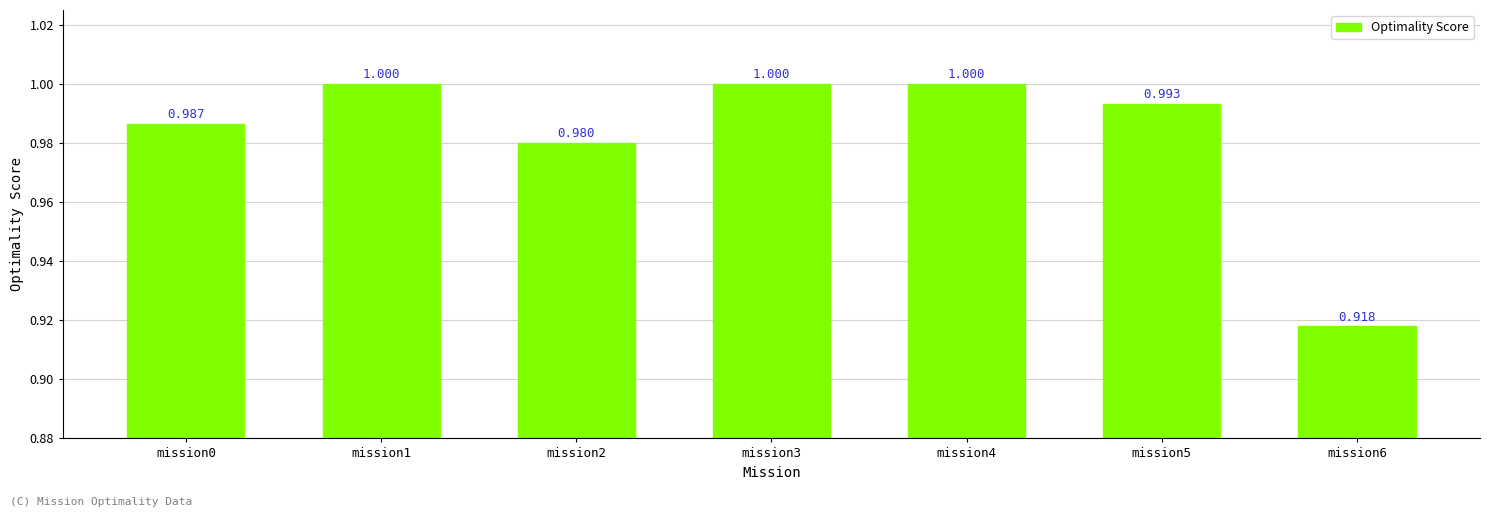

What is the average value?

1.0